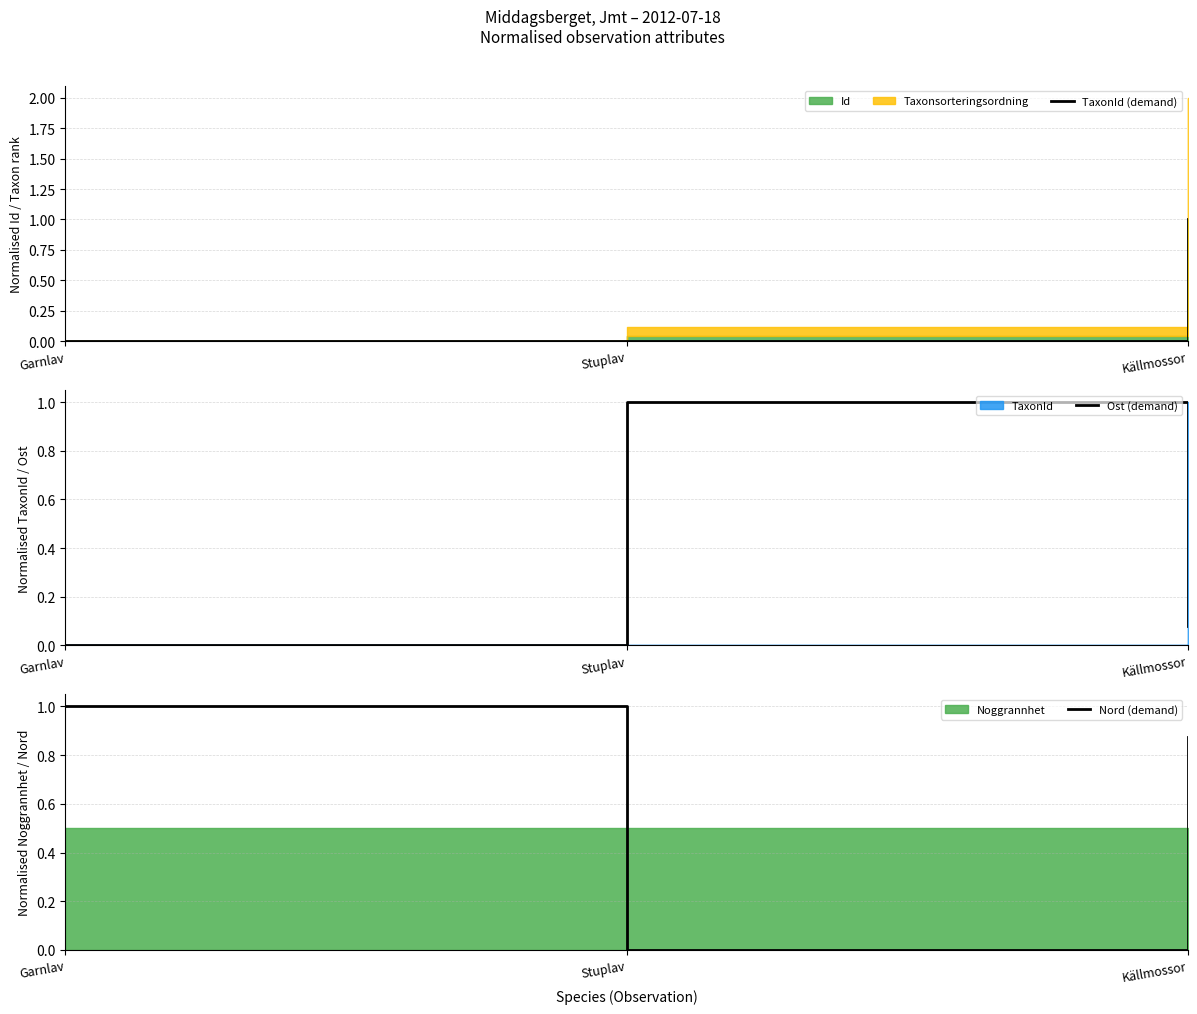

Is it true that TaxonId (demand) equals 0.7 at Garnlav?

False